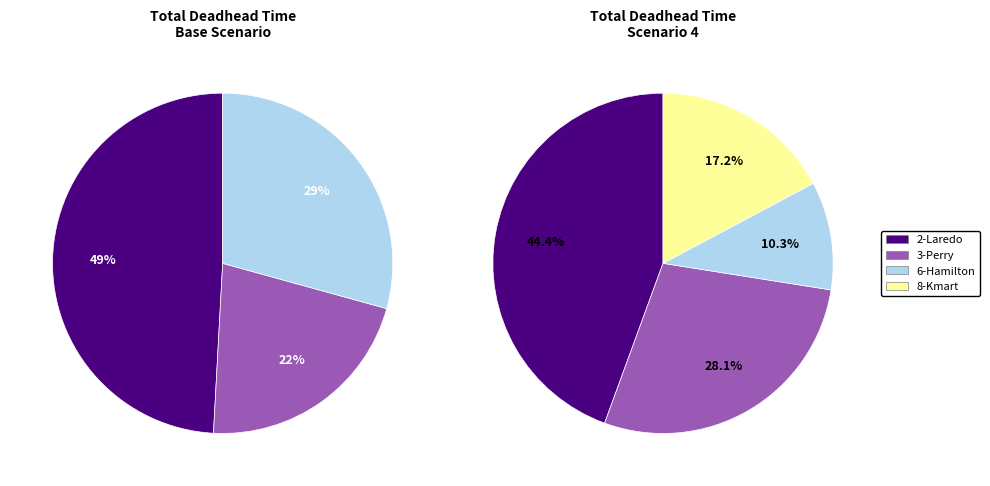

Rank the categories by value from highest to lowest.

2-Laredo, 6-Hamilton, 3-Perry